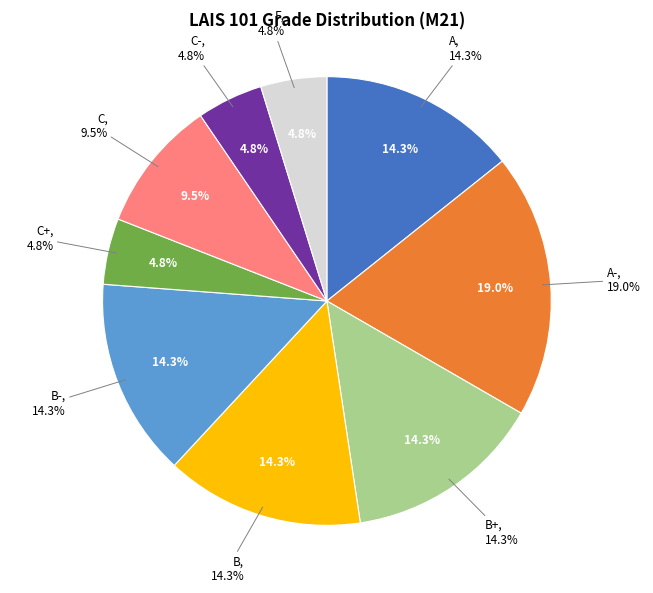

How many segments does this pie chart have?

9